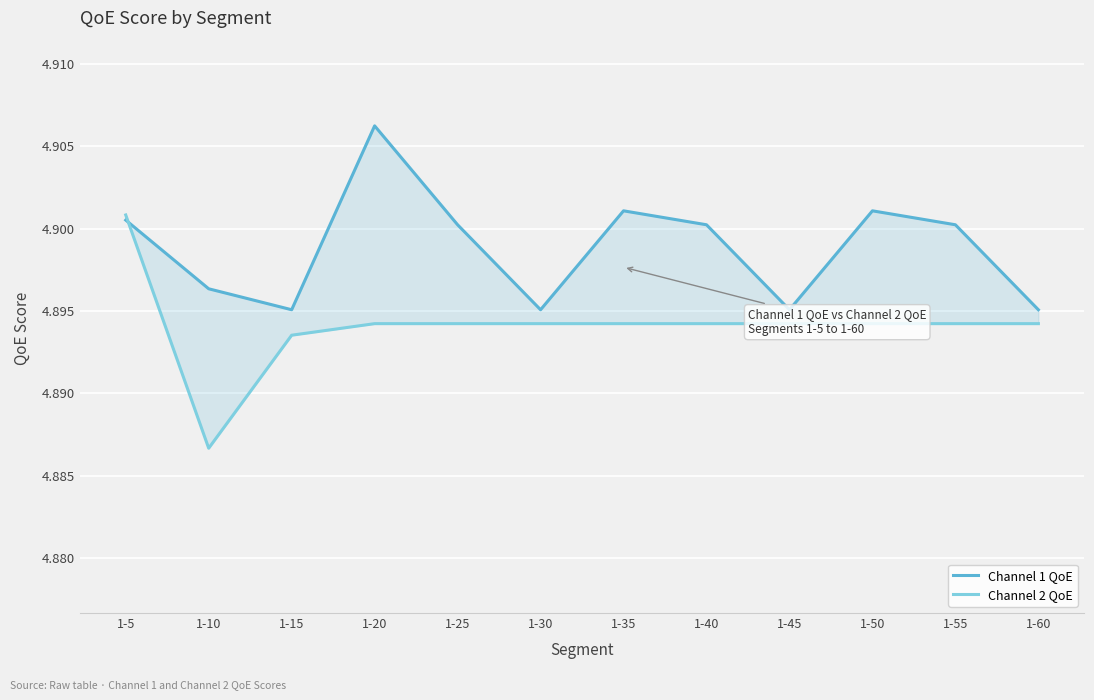

Rank the series at 1-15 from highest to lowest value.

Channel 1 QoE, Channel 2 QoE